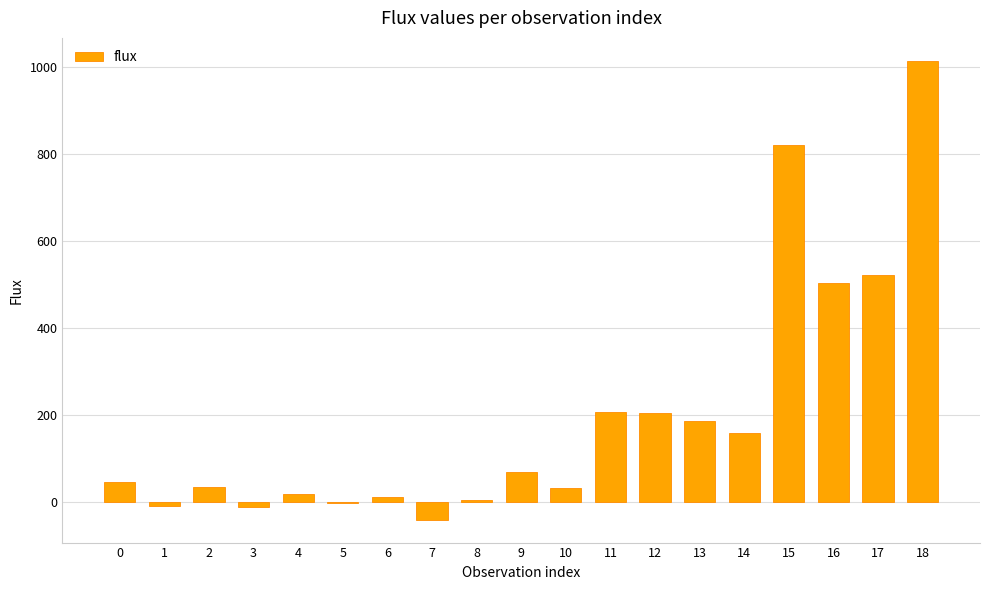

The value at 18 is 1013.7. True or false?

True